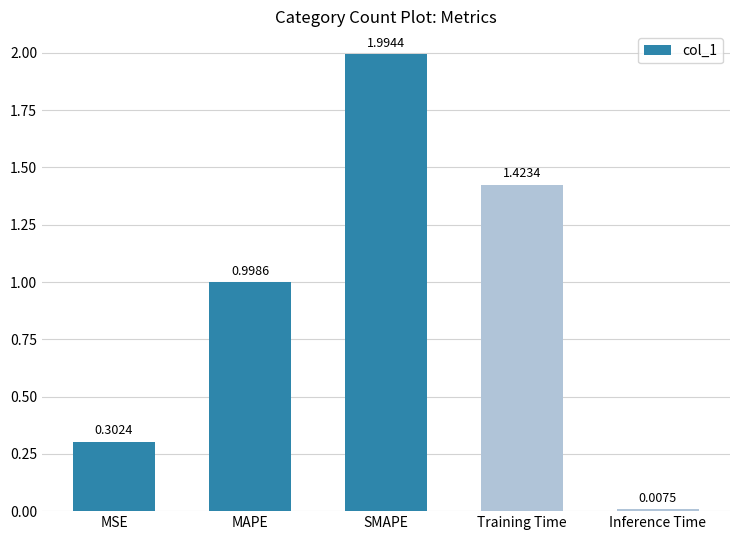

Rank the categories by value from highest to lowest.

SMAPE, Training Time, MAPE, MSE, Inference Time